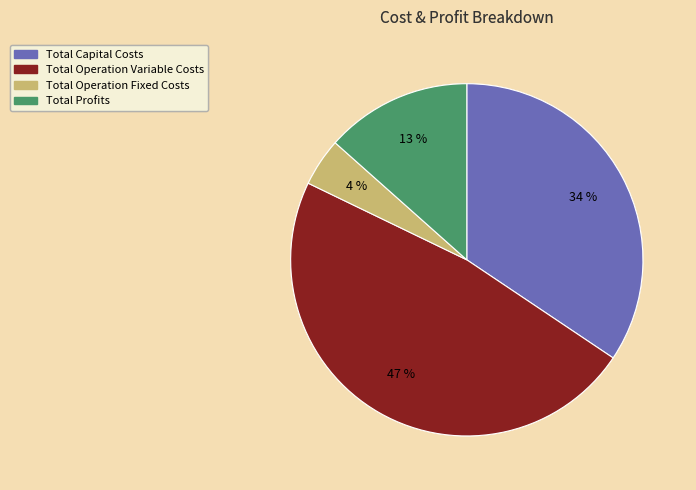

Is it true that Total Capital Costs is 34% of the pie?

True